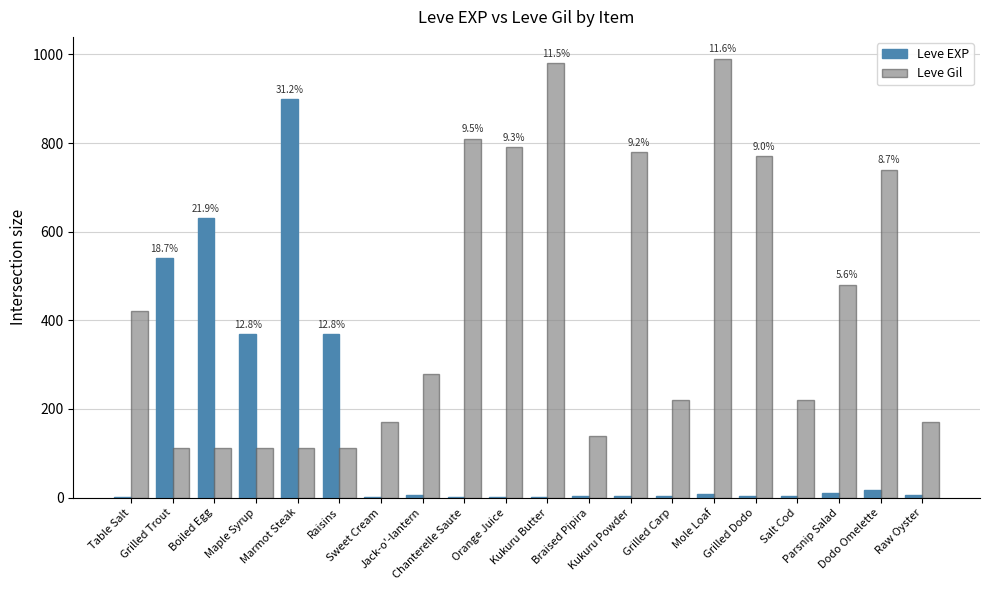

Which series has the largest total across all categories?

Leve Gil